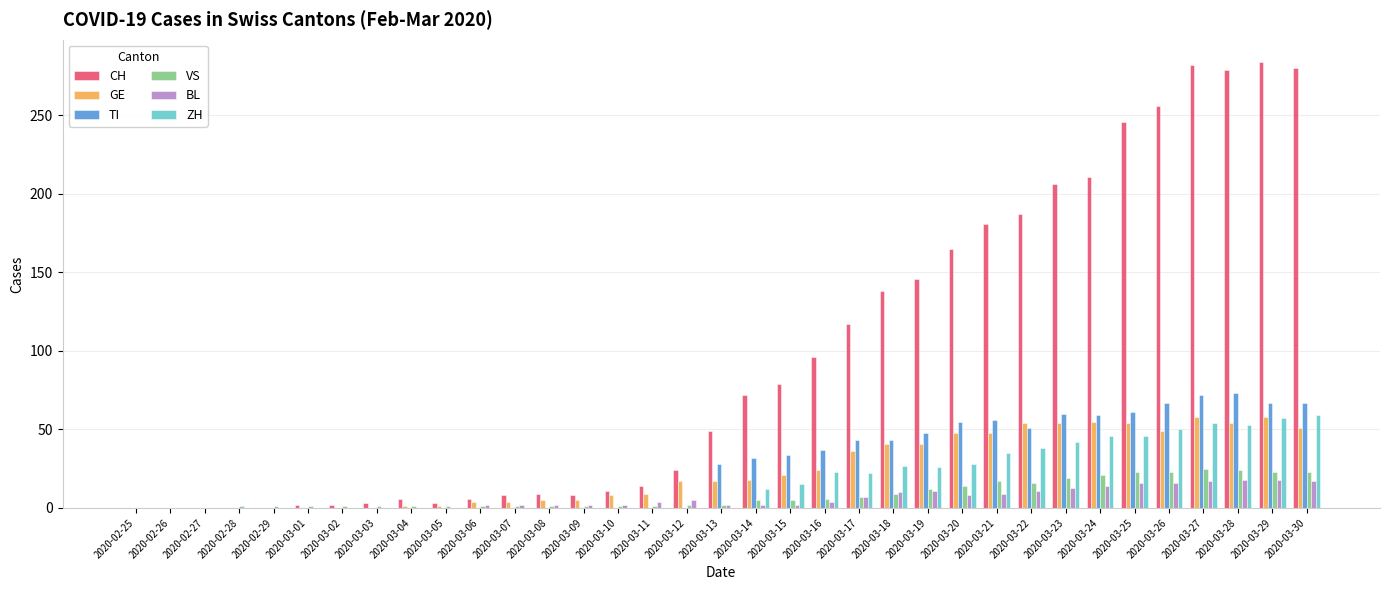

What is the sum of all GE values?

835